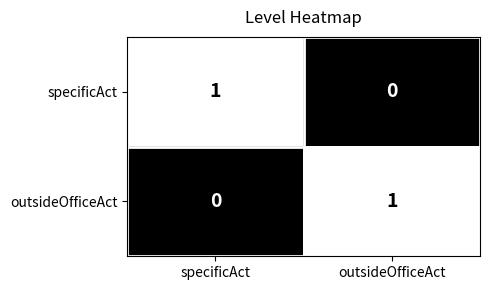

At how many categories does at least one series exceed 0?

2